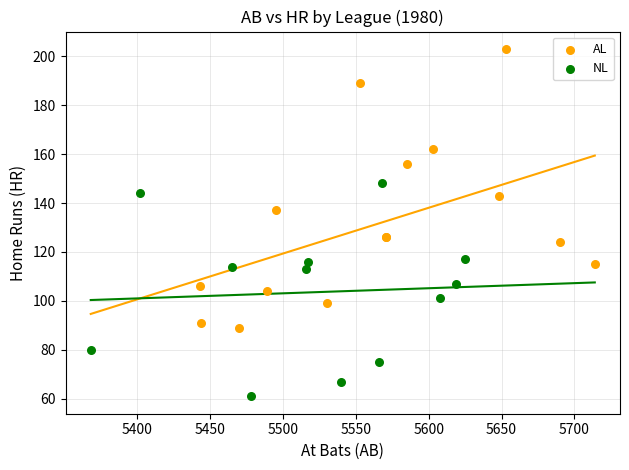

Which series contains the highest Y value?

AL